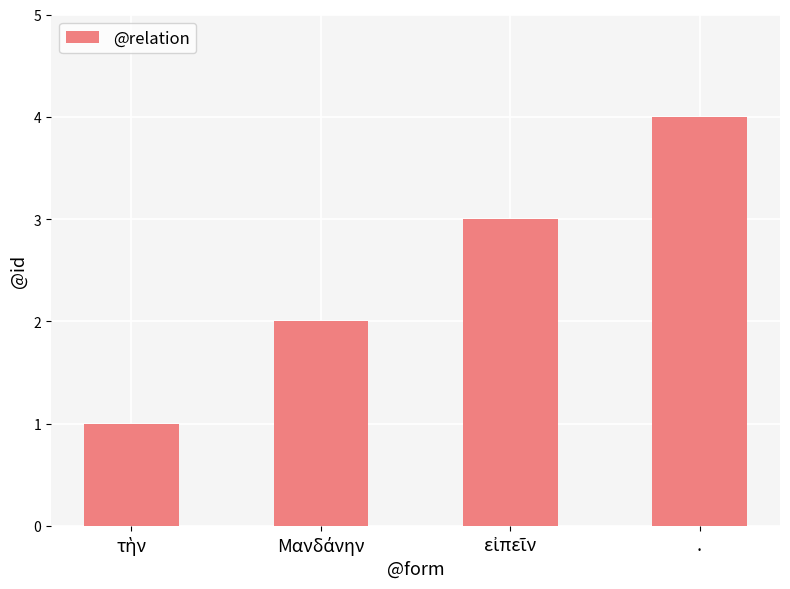

How many series are shown in this chart?

1